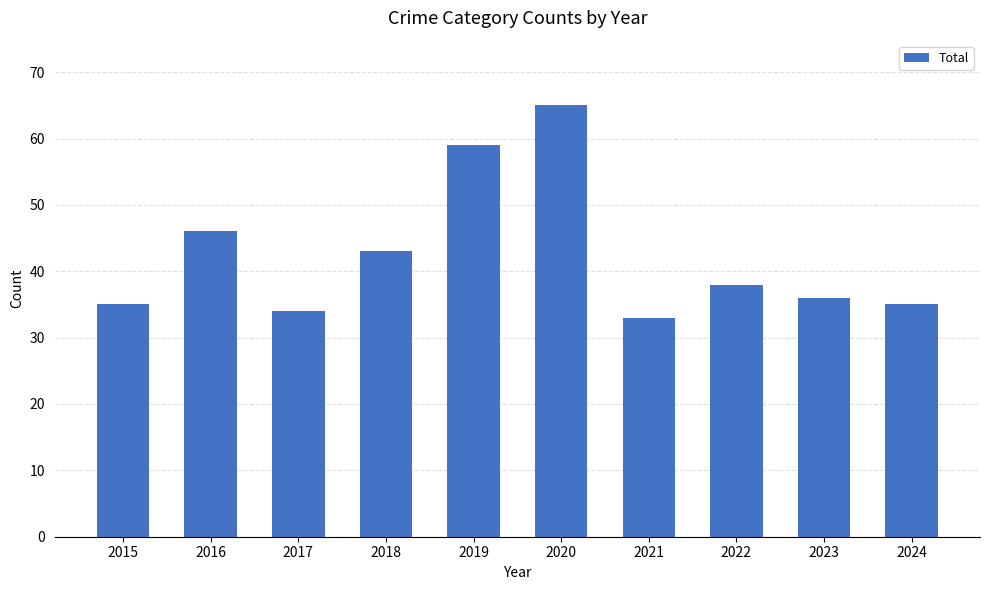

Is it true that the value at 2015 is 35?

True